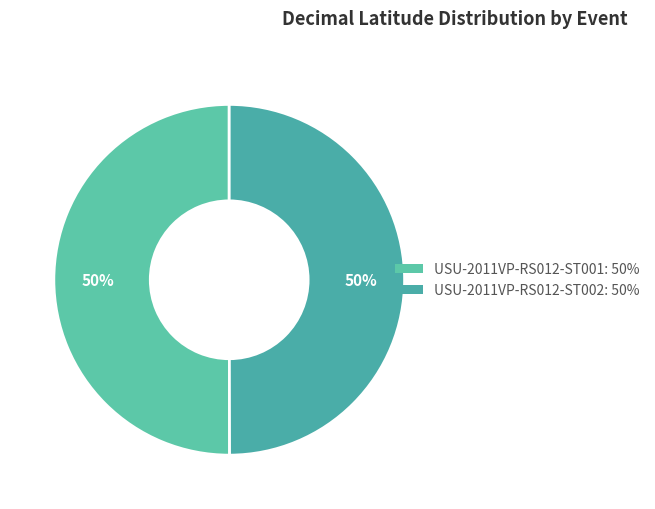

What portion of the pie excludes USU-2011VP-RS012-ST002?

50.0%